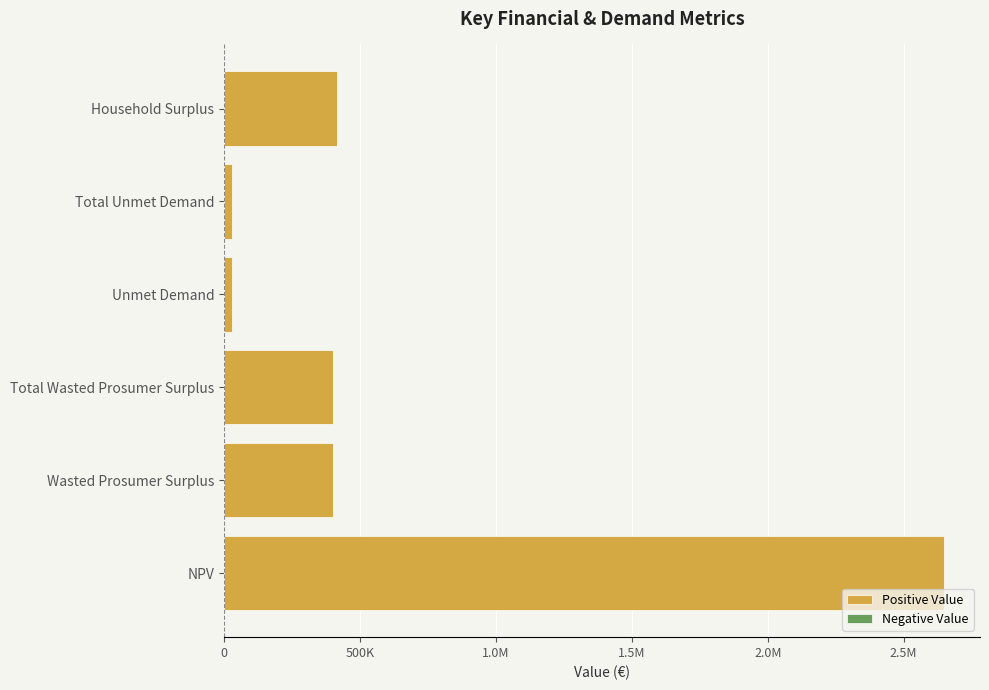

Does the chart contain any negative values?

No